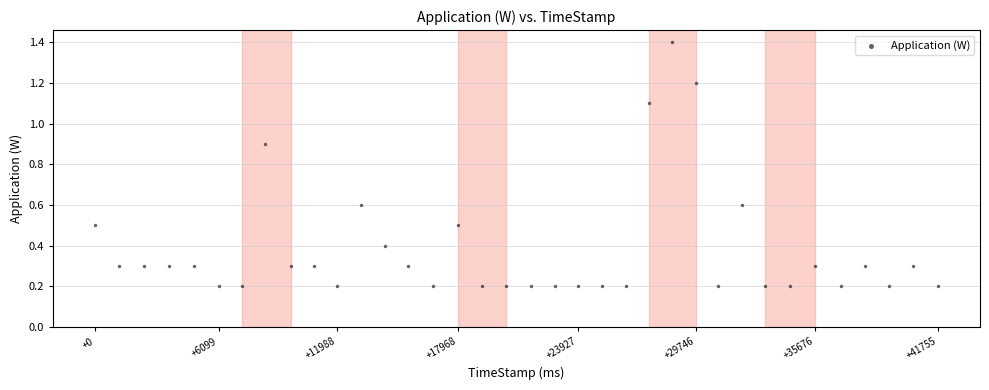

What is the range of Y values (max minus min)?

1.2